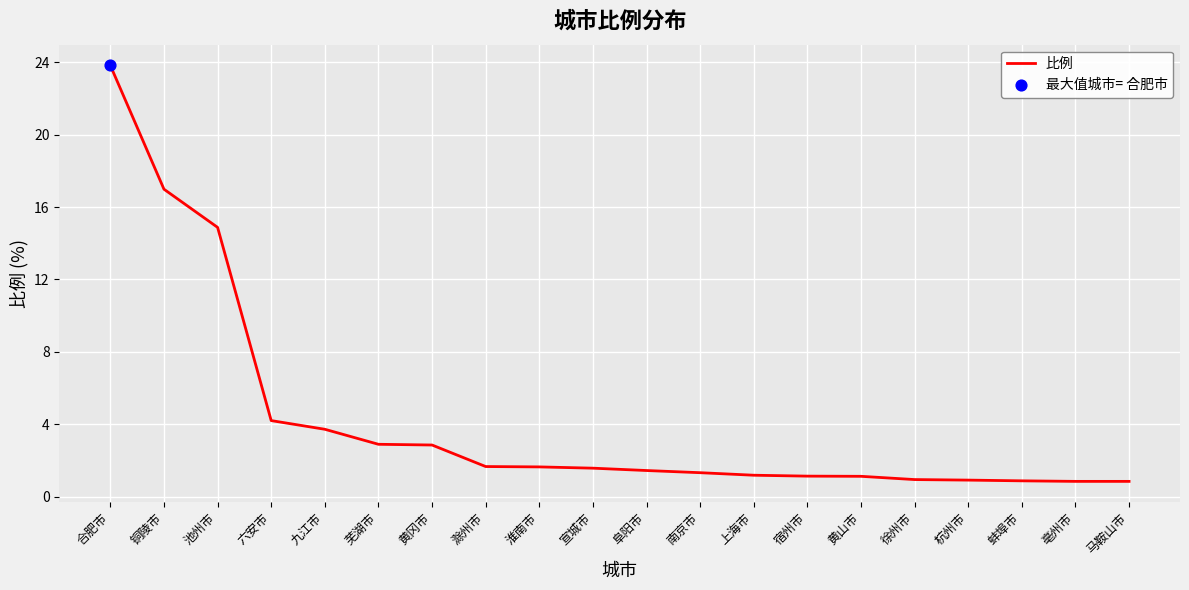

What is the change in value from 池州市 to 黄冈市?

-12.0